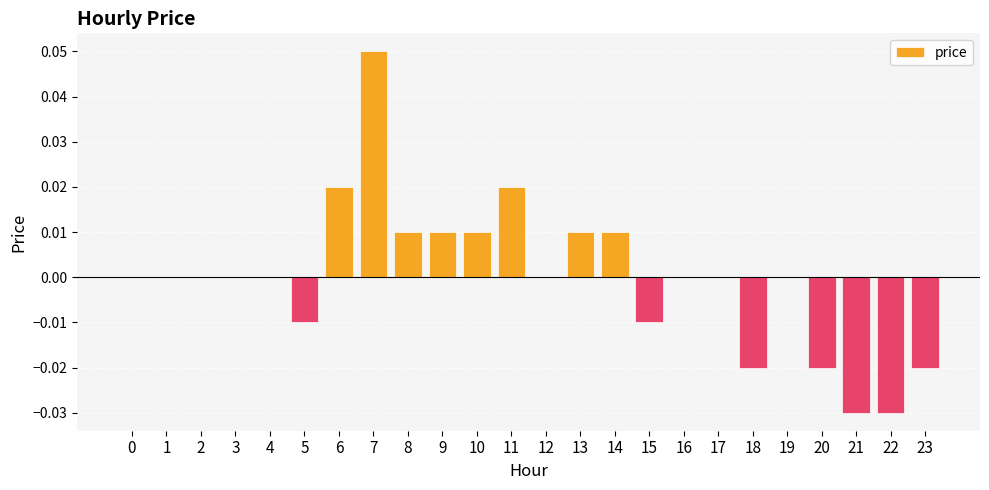

Between 11 and 21, which is larger?

11